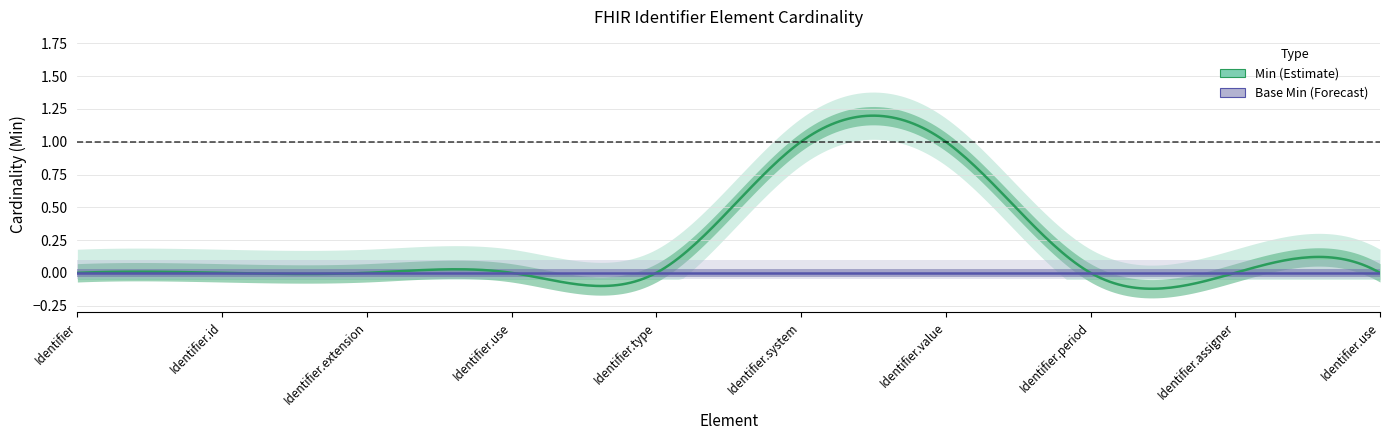

True or false: Min has more than 1 interior local peaks.

False